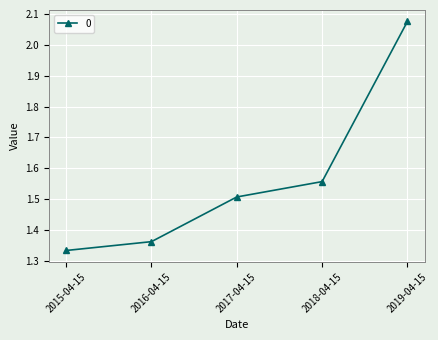

What is the change in value from 2015-04-15 to 2018-04-15?

+0.2